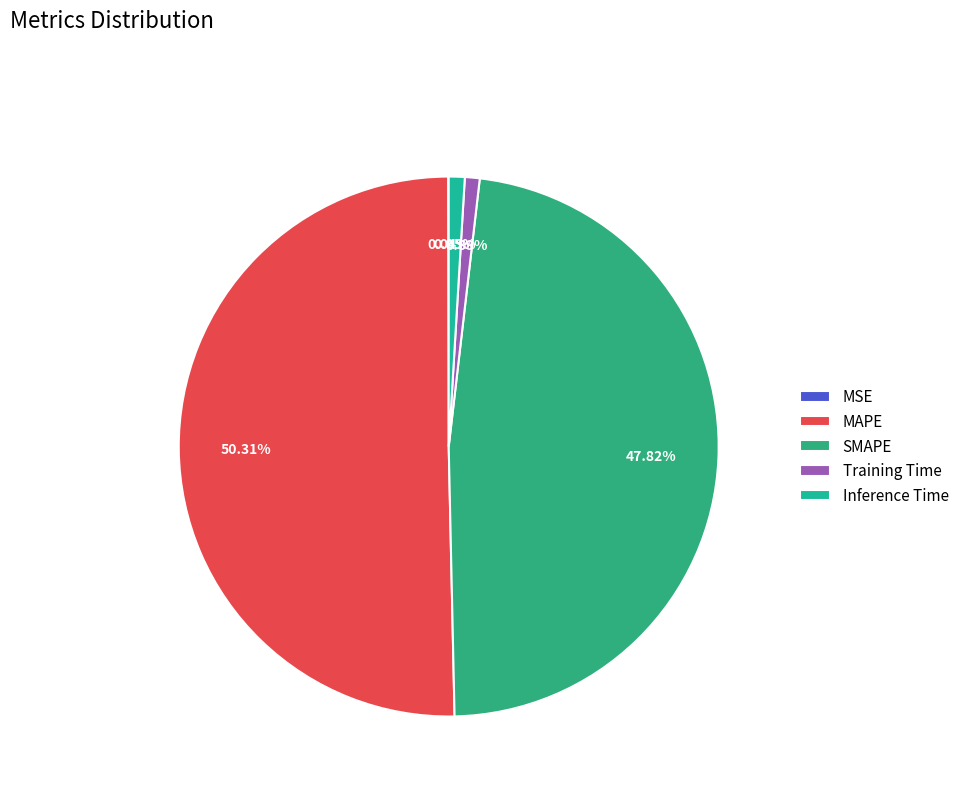

How much of the chart is everything except MSE?

100.0%